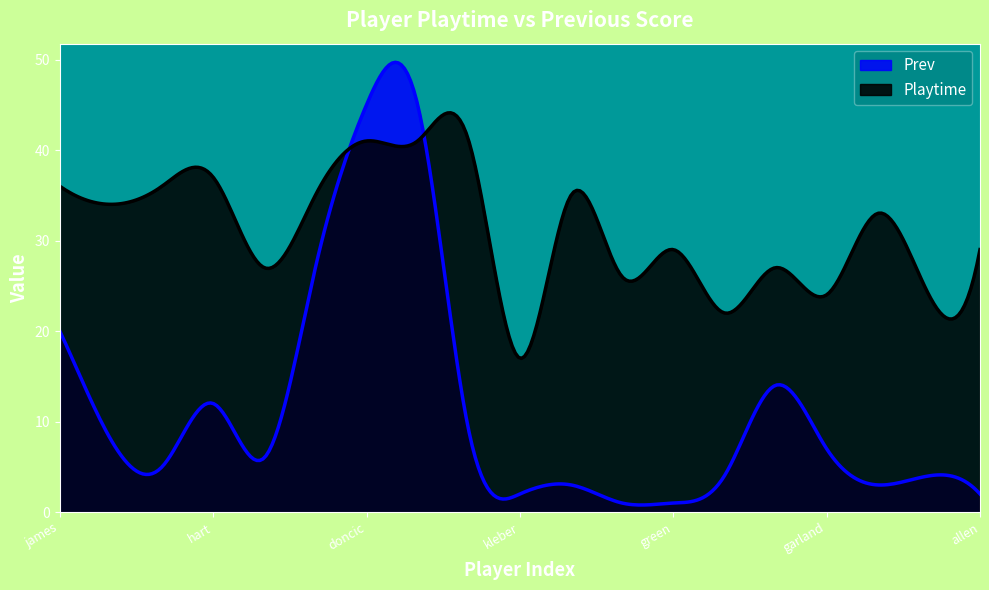

What is the value of the Playtime point at the 12th from the left?

26